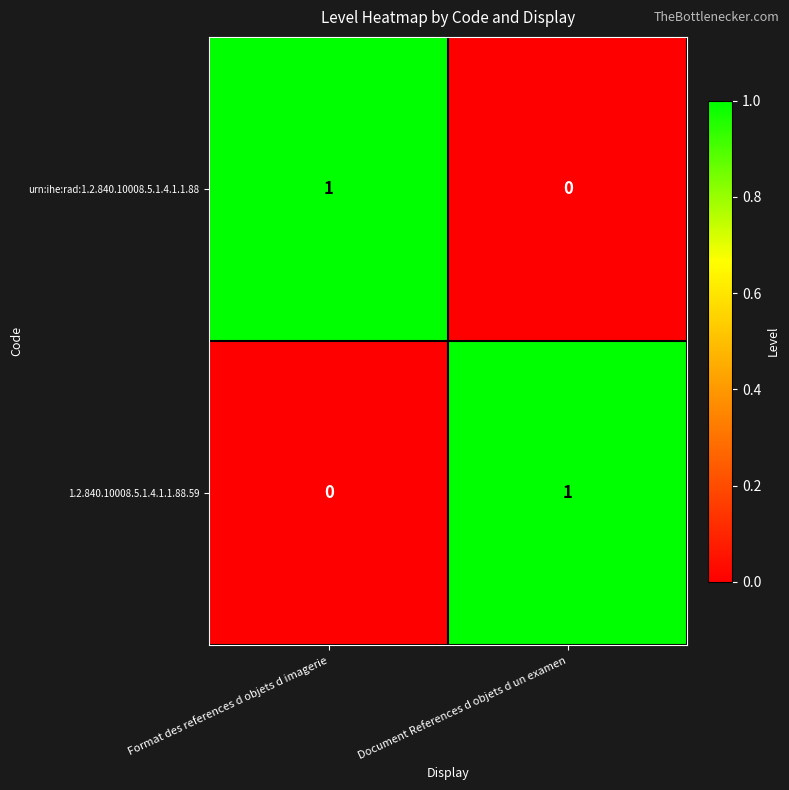

What is the difference between the highest and lowest values at Format des references d objets d imagerie?

1